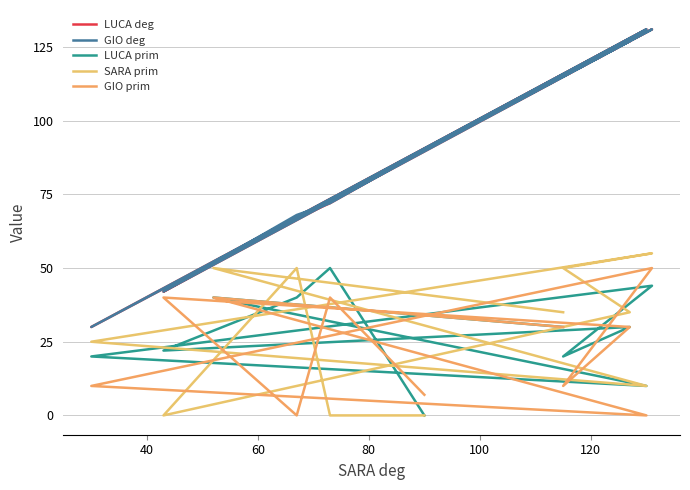

What is the value of the SARA prim point at the 10th from the left?

50